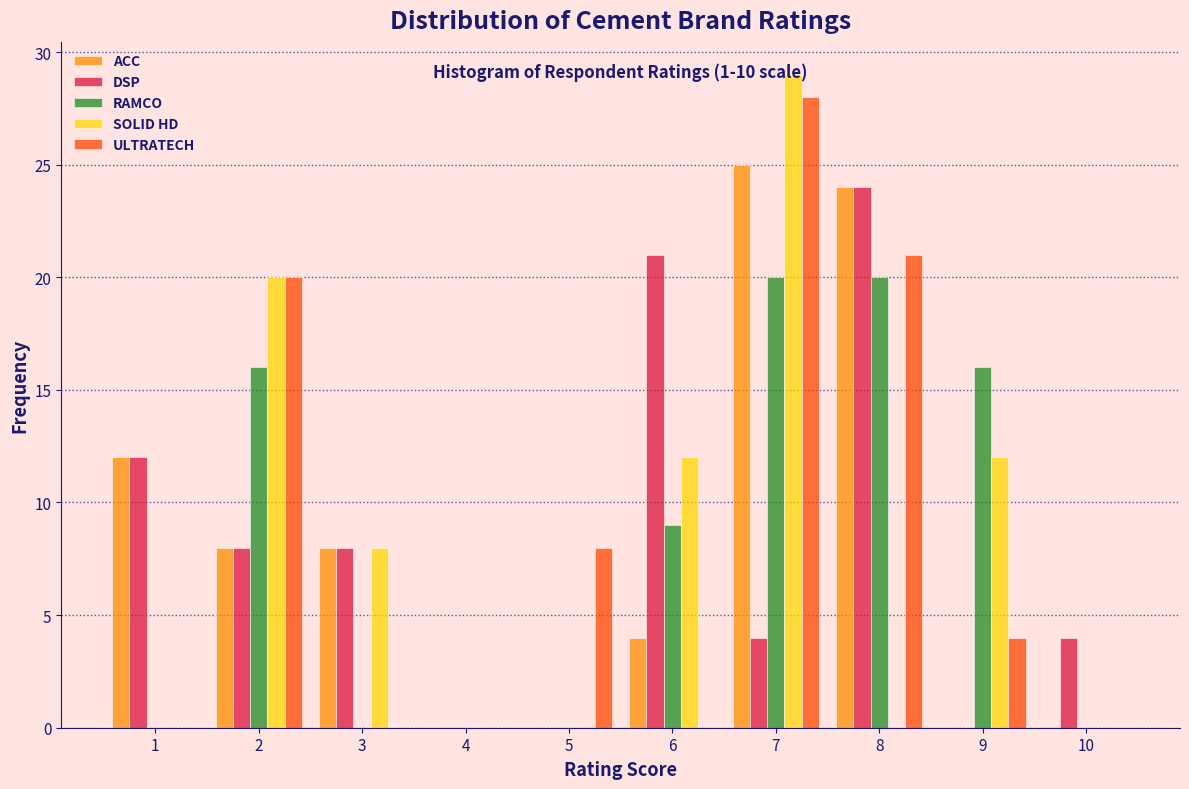

In the SOLID HD series, which range on the x-axis has the tallest bar?

6.5 to 7.5